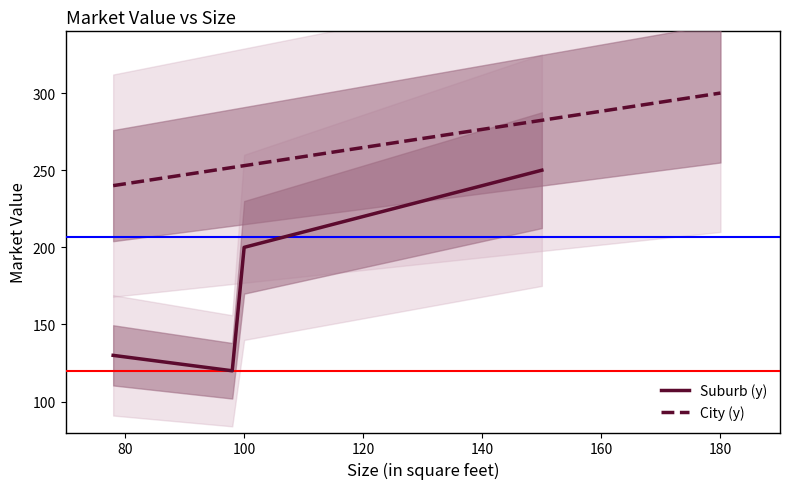

Where does the data first go above 240?

150